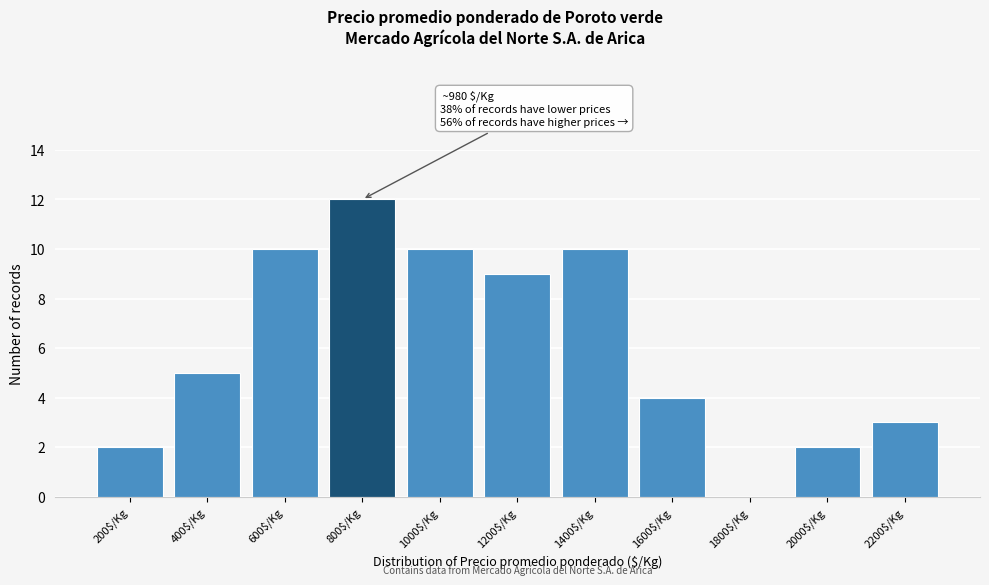

Where is the data nearest to the value 6?

400$/Kg